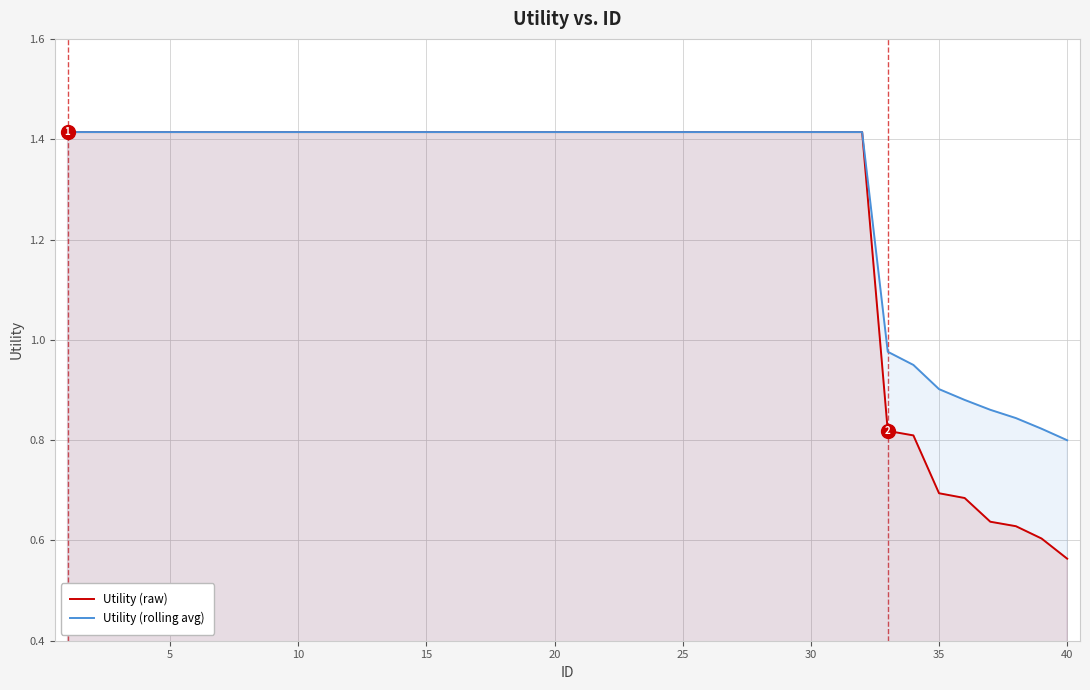

Which series has the largest range (max minus min)?

Utility (raw)